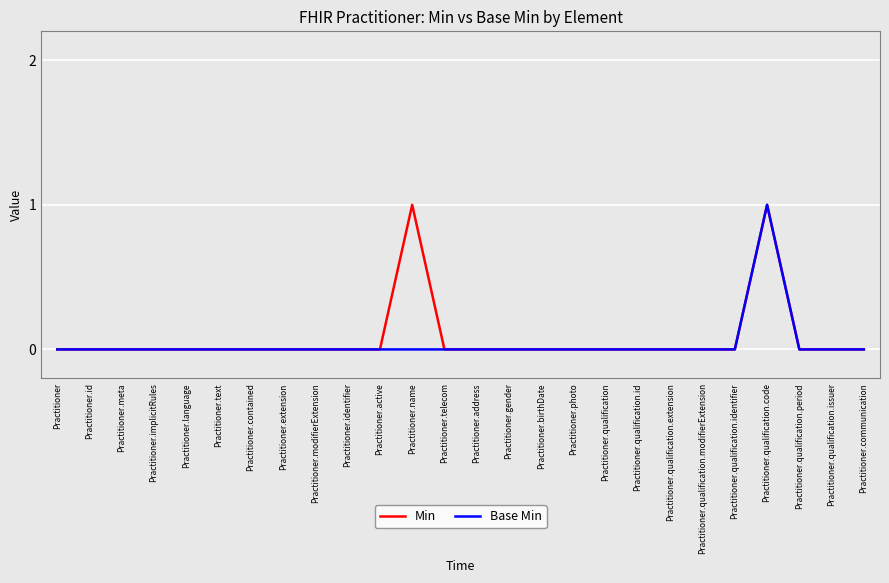

The value of Base Min at Practitioner.identifier is 0. True or false?

True